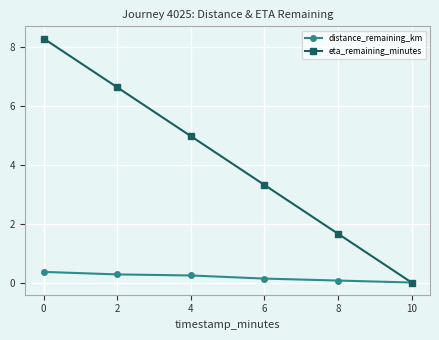

What is the average value of the eta_remaining_minutes series?

4.2